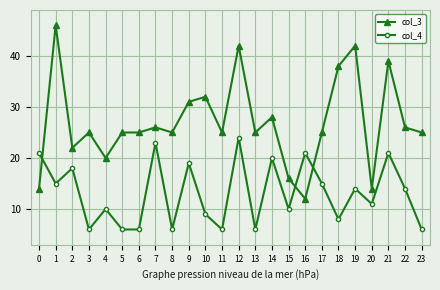

How many values in the col_4 series are below 14?

12